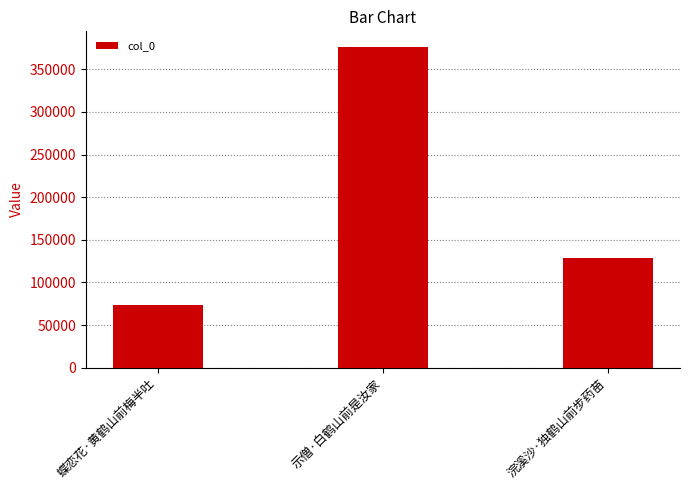

Count the number of categories in the chart.

3